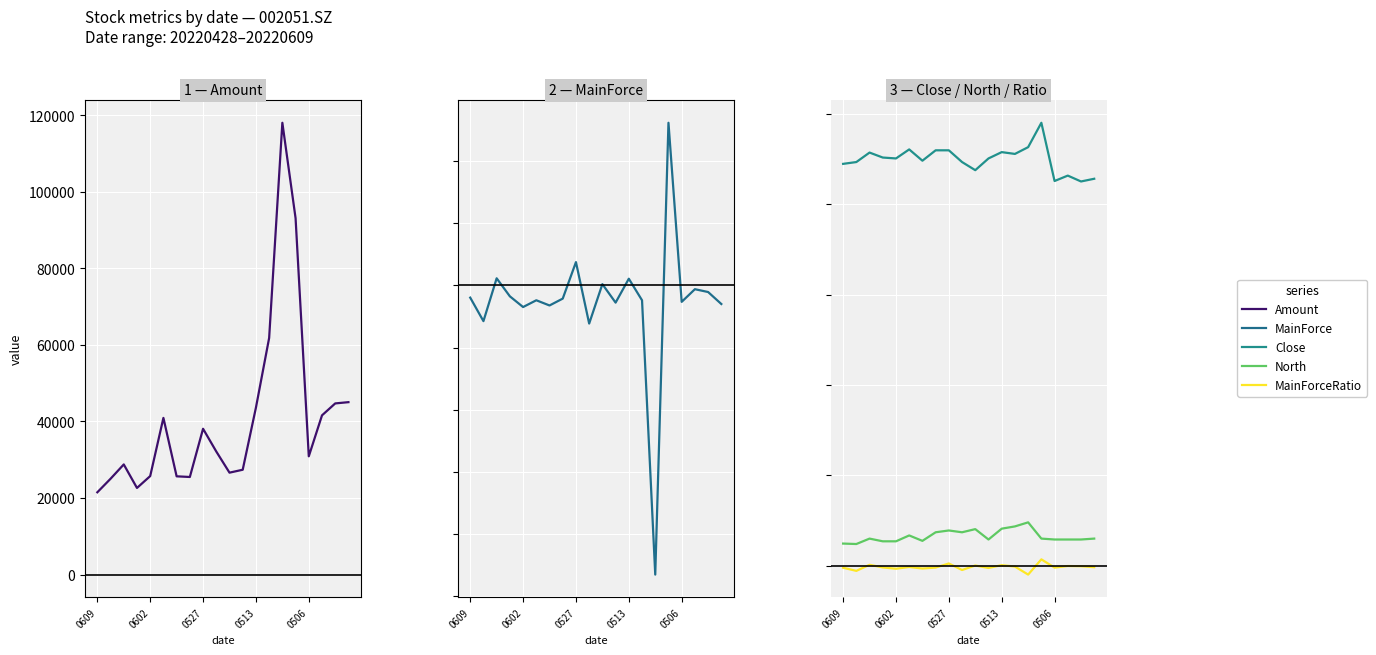

In Close, how many points are lower than both neighbors (excluding endpoints)?

6